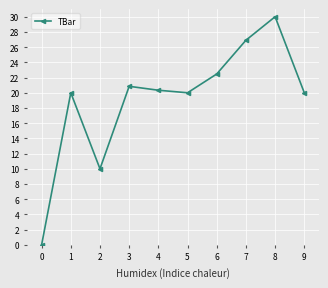

What value does the data have at 2?

10.0